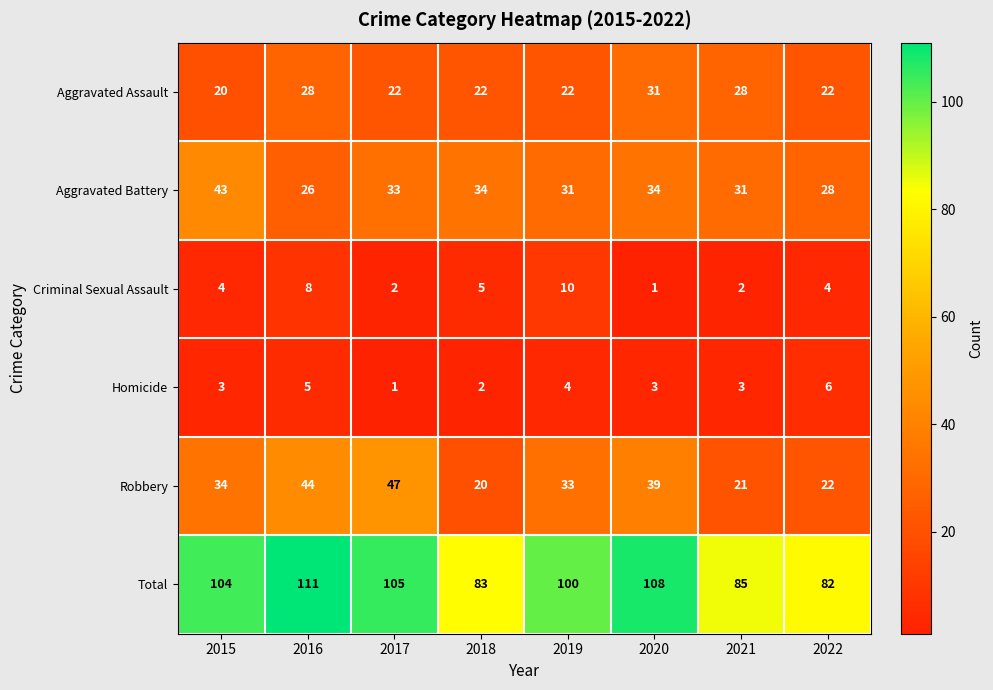

How many data points does each series have?

8